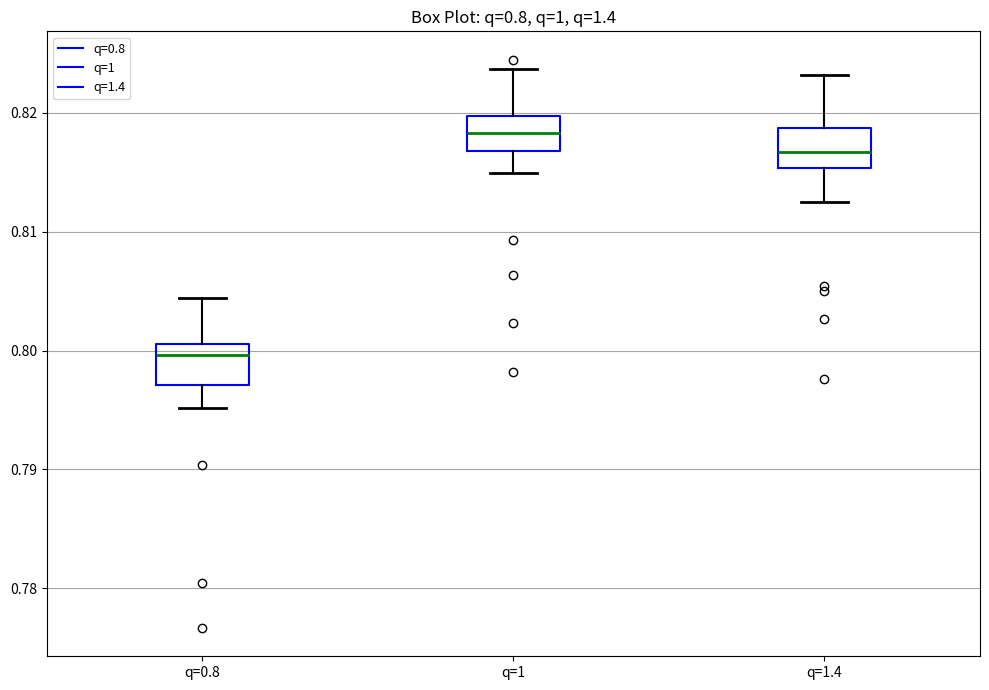

Which box has the highest median line?

q=1